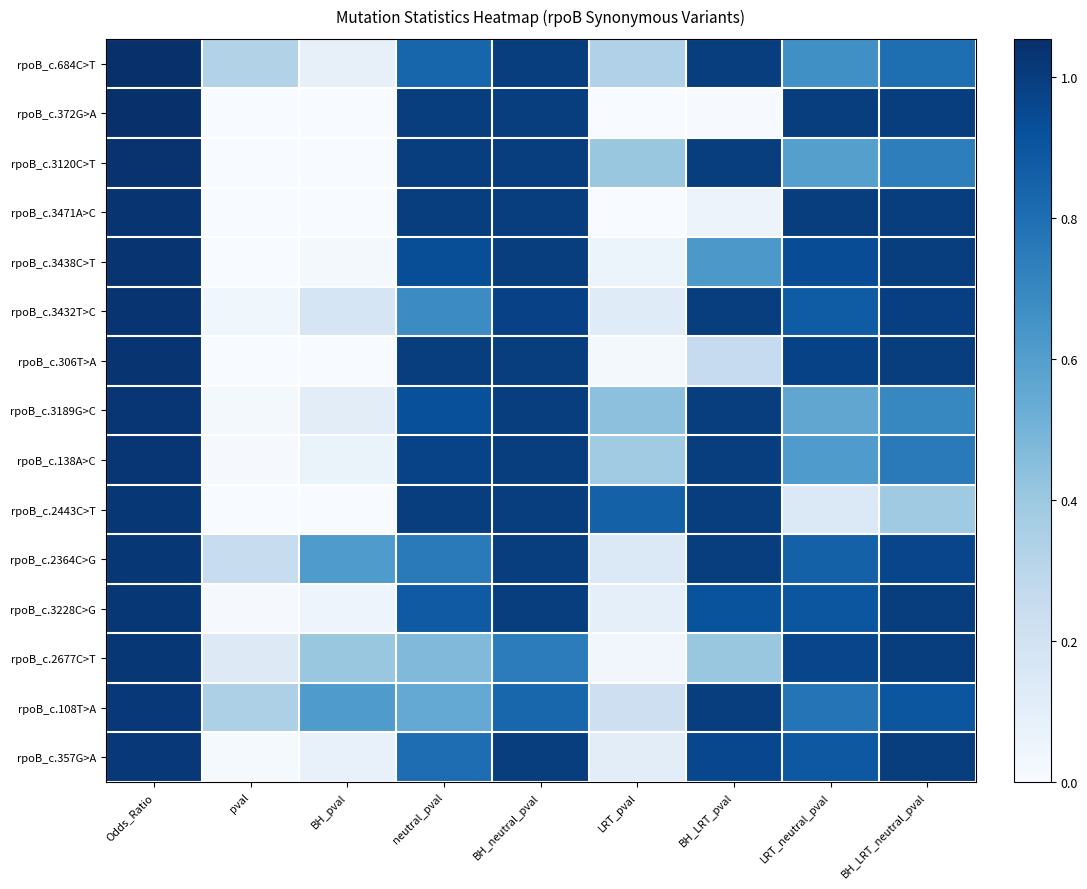

Reading left to right, list all the values displayed in this chart.

rpoB_c.684C>T: Odds_Ratio=1.1	pval=0.3	BH_pval=0.1	neutral_pval=0.8	BH_neutral_pval=1.0	LRT_pval=0.3	BH_LRT_pval=1.0	LRT_neutral_pval=0.7	BH_LRT_neutral_pval=0.8
rpoB_c.372G>A: Odds_Ratio=1.0	pval=0.0	BH_pval=0.0	neutral_pval=1.0	BH_neutral_pval=1.0	LRT_pval=0.0	BH_LRT_pval=0.0	LRT_neutral_pval=1.0	BH_LRT_neutral_pval=1.0
rpoB_c.3120C>T: Odds_Ratio=1.0	pval=0.0	BH_pval=0.0	neutral_pval=1.0	BH_neutral_pval=1.0	LRT_pval=0.4	BH_LRT_pval=1.0	LRT_neutral_pval=0.6	BH_LRT_neutral_pval=0.7
rpoB_c.3471A>C: Odds_Ratio=1.0	pval=0.0	BH_pval=0.0	neutral_pval=1.0	BH_neutral_pval=1.0	LRT_pval=0.0	BH_LRT_pval=0.1	LRT_neutral_pval=1.0	BH_LRT_neutral_pval=1.0
rpoB_c.3438C>T: Odds_Ratio=1.0	pval=0.0	BH_pval=0.0	neutral_pval=0.9	BH_neutral_pval=1.0	LRT_pval=0.1	BH_LRT_pval=0.6	LRT_neutral_pval=0.9	BH_LRT_neutral_pval=1.0
rpoB_c.3432T>C: Odds_Ratio=1.0	pval=0.0	BH_pval=0.2	neutral_pval=0.7	BH_neutral_pval=1.0	LRT_pval=0.1	BH_LRT_pval=1.0	LRT_neutral_pval=0.9	BH_LRT_neutral_pval=1.0
rpoB_c.306T>A: Odds_Ratio=1.0	pval=0.0	BH_pval=0.0	neutral_pval=1.0	BH_neutral_pval=1.0	LRT_pval=0.0	BH_LRT_pval=0.3	LRT_neutral_pval=1.0	BH_LRT_neutral_pval=1.0
rpoB_c.3189G>C: Odds_Ratio=1.0	pval=0.0	BH_pval=0.1	neutral_pval=0.9	BH_neutral_pval=1.0	LRT_pval=0.4	BH_LRT_pval=1.0	LRT_neutral_pval=0.6	BH_LRT_neutral_pval=0.7
rpoB_c.138A>C: Odds_Ratio=1.0	pval=0.0	BH_pval=0.1	neutral_pval=1.0	BH_neutral_pval=1.0	LRT_pval=0.4	BH_LRT_pval=1.0	LRT_neutral_pval=0.6	BH_LRT_neutral_pval=0.8
rpoB_c.2443C>T: Odds_Ratio=1.0	pval=0.0	BH_pval=0.0	neutral_pval=1.0	BH_neutral_pval=1.0	LRT_pval=0.9	BH_LRT_pval=1.0	LRT_neutral_pval=0.1	BH_LRT_neutral_pval=0.4
rpoB_c.2364C>G: Odds_Ratio=1.0	pval=0.2	BH_pval=0.6	neutral_pval=0.8	BH_neutral_pval=1.0	LRT_pval=0.1	BH_LRT_pval=1.0	LRT_neutral_pval=0.9	BH_LRT_neutral_pval=1.0
rpoB_c.3228C>G: Odds_Ratio=1.0	pval=0.0	BH_pval=0.1	neutral_pval=0.9	BH_neutral_pval=1.0	LRT_pval=0.1	BH_LRT_pval=0.9	LRT_neutral_pval=0.9	BH_LRT_neutral_pval=1.0
rpoB_c.2677C>T: Odds_Ratio=1.0	pval=0.1	BH_pval=0.4	neutral_pval=0.5	BH_neutral_pval=0.7	LRT_pval=0.0	BH_LRT_pval=0.4	LRT_neutral_pval=1.0	BH_LRT_neutral_pval=1.0
rpoB_c.108T>A: Odds_Ratio=1.0	pval=0.3	BH_pval=0.6	neutral_pval=0.5	BH_neutral_pval=0.8	LRT_pval=0.2	BH_LRT_pval=1.0	LRT_neutral_pval=0.8	BH_LRT_neutral_pval=0.9
rpoB_c.357G>A: Odds_Ratio=1.0	pval=0.0	BH_pval=0.1	neutral_pval=0.8	BH_neutral_pval=1.0	LRT_pval=0.1	BH_LRT_pval=1.0	LRT_neutral_pval=0.9	BH_LRT_neutral_pval=1.0